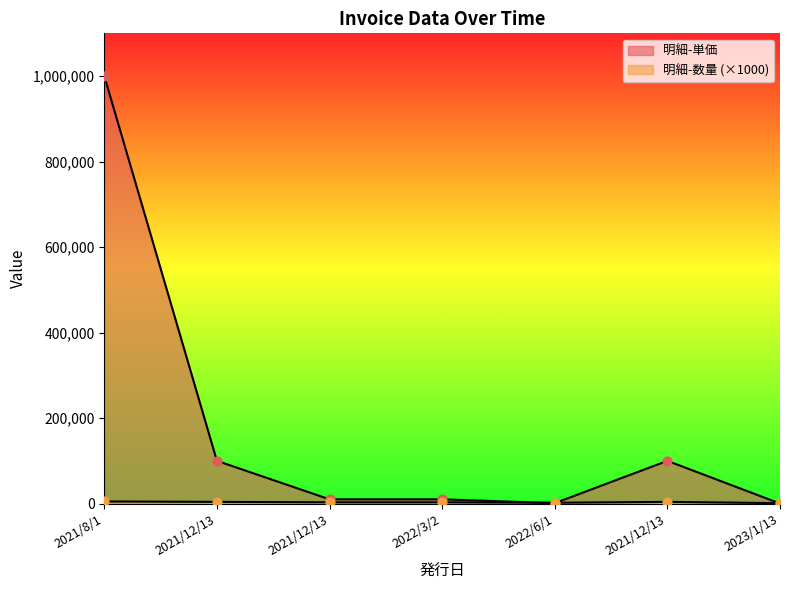

What are all the series names shown in the legend?

明細-数量, 明細-単価